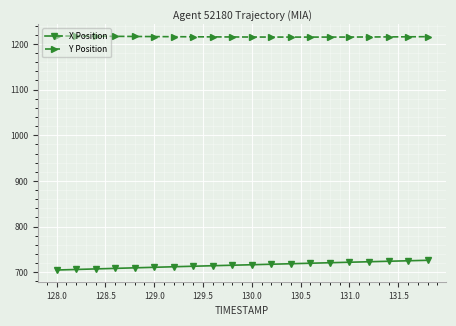

True or false: Y Position and X Position cross at least once.

False